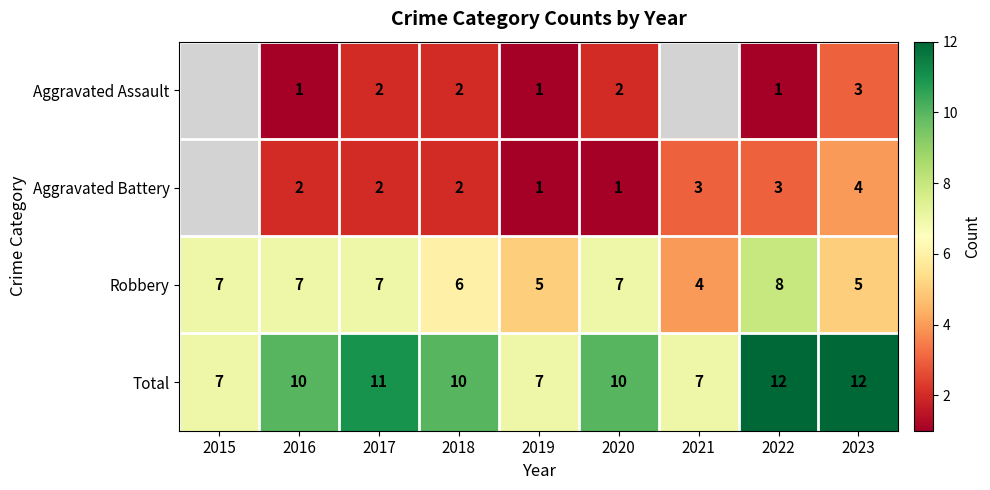

What is the sum of all Robbery values?

56